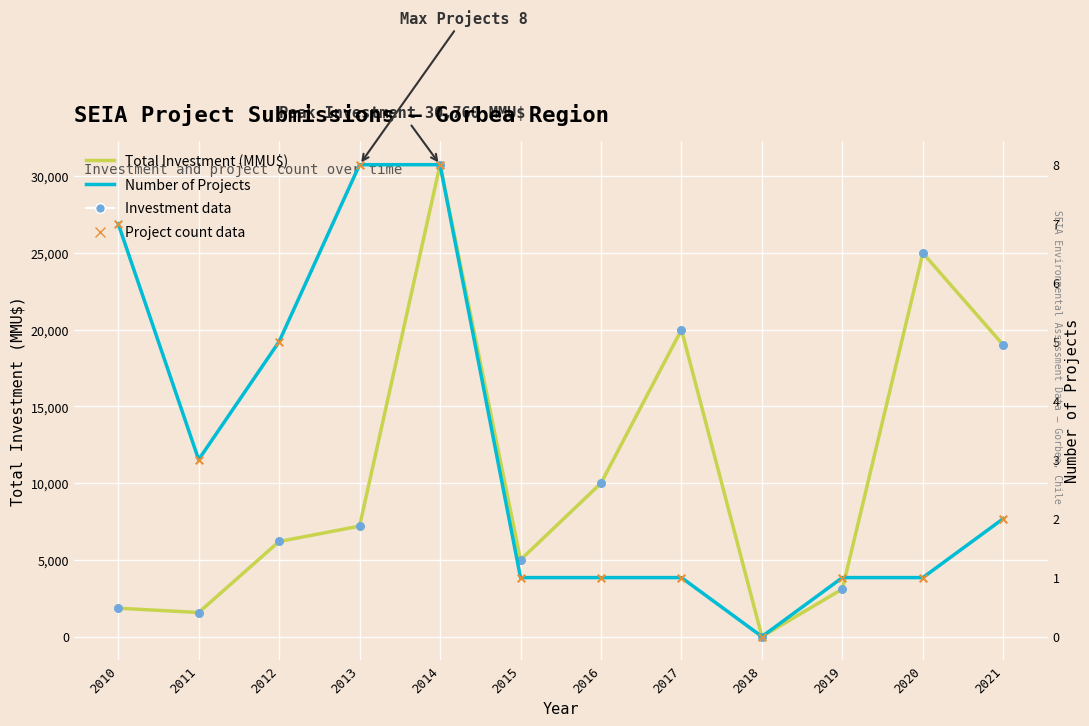

Which series has the widest spread of Y values?

Total Investment (MMU$)